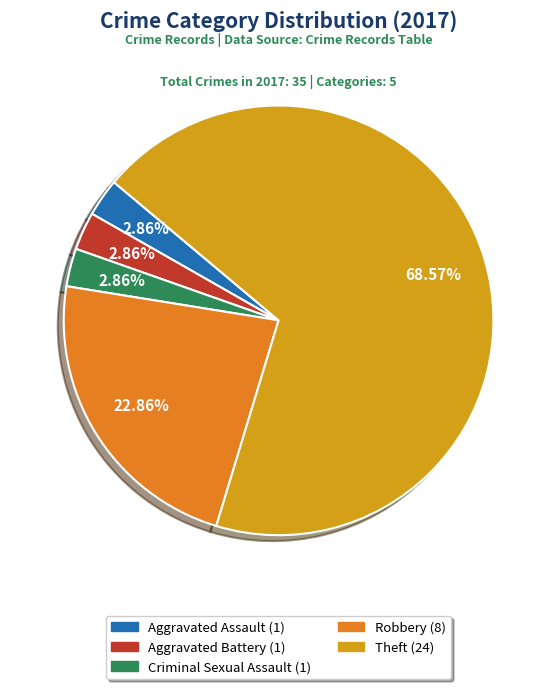

Which has a higher value, Robbery or Aggravated Assault?

Robbery